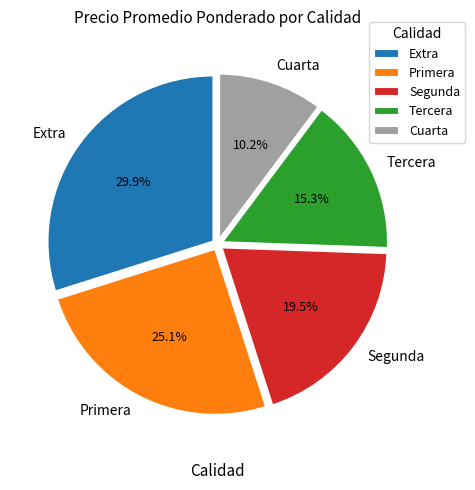

What is the largest slice in the pie chart?

Extra